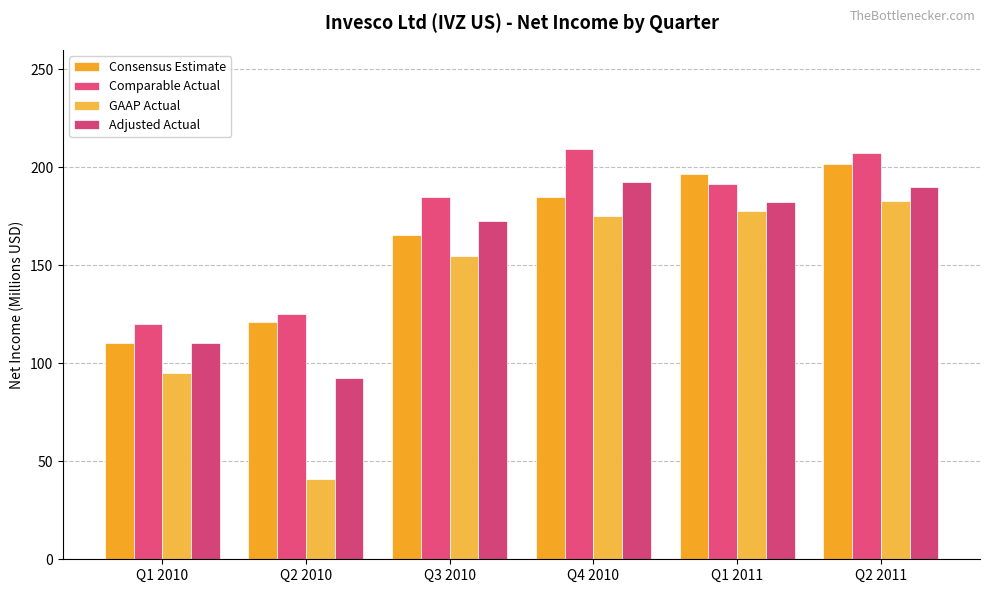

How many data points does each series have?

6